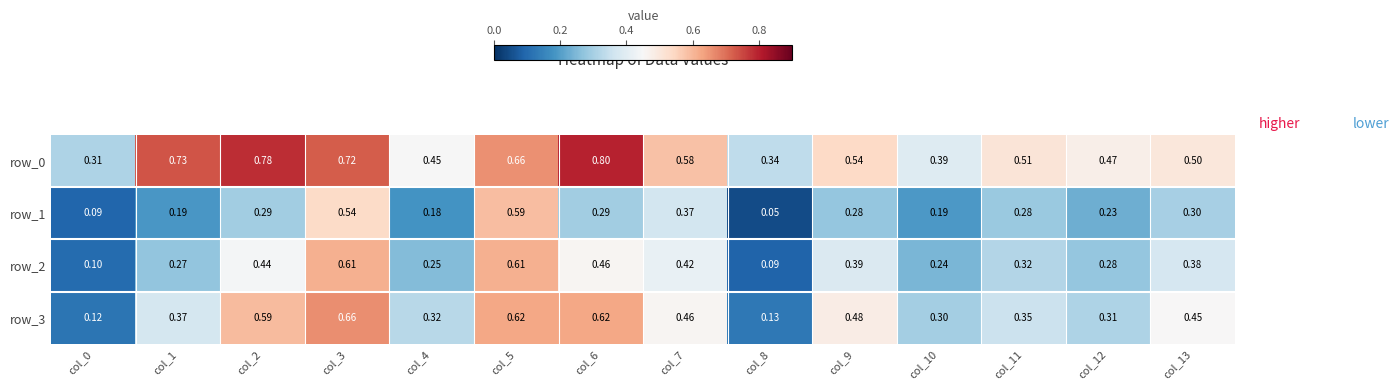

Is the value of row_0 at col_9 greater than the value of row_1 at col_5?

No